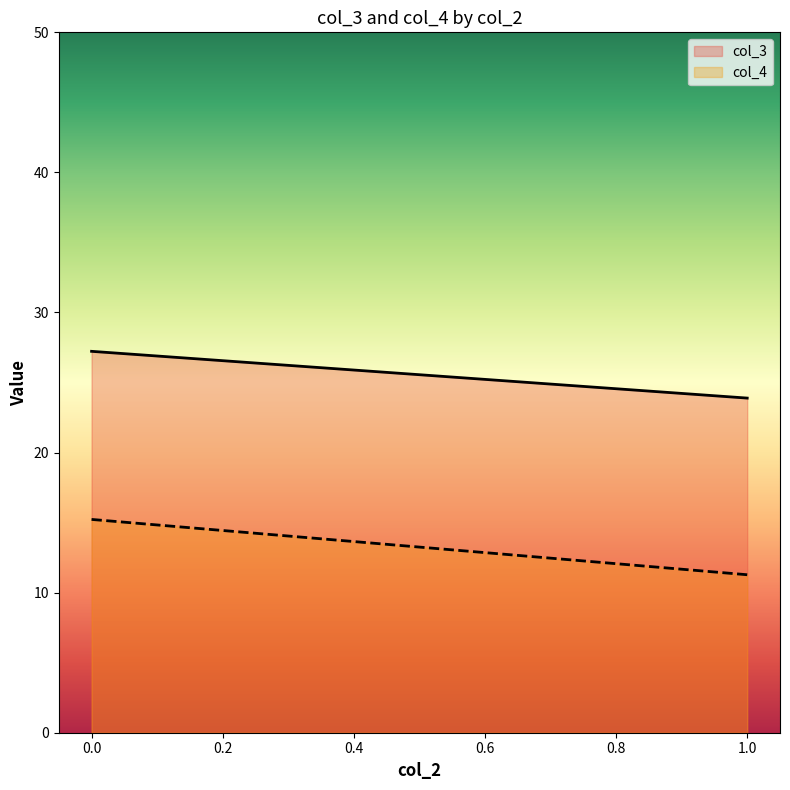

Rank the series by their maximum value, from lowest to highest.

col_4, col_3